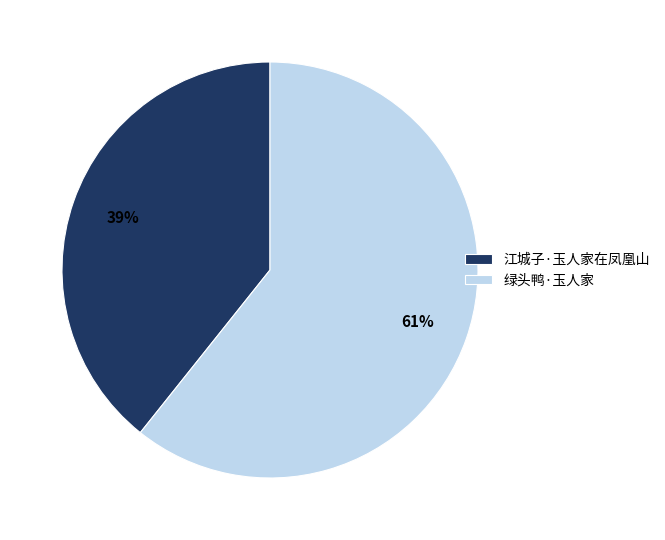

Count the number of slices in the pie.

2